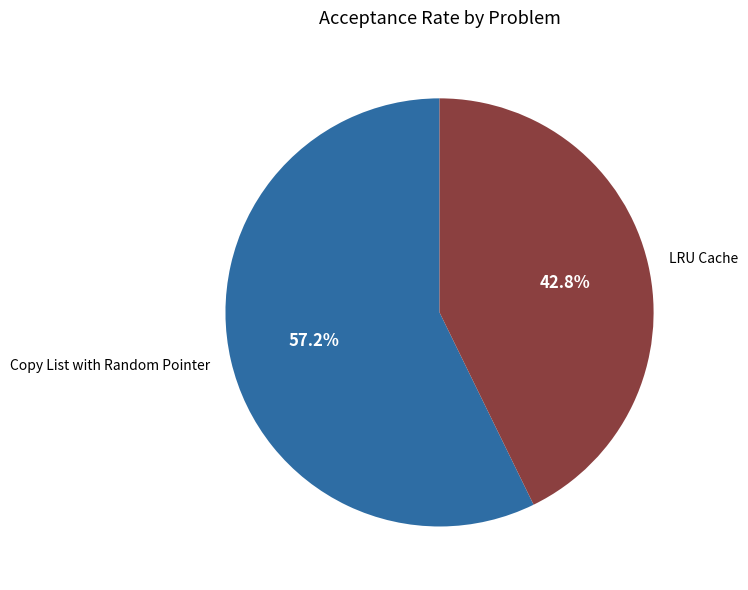

Is Copy List with Random Pointer the majority of the pie?

Yes